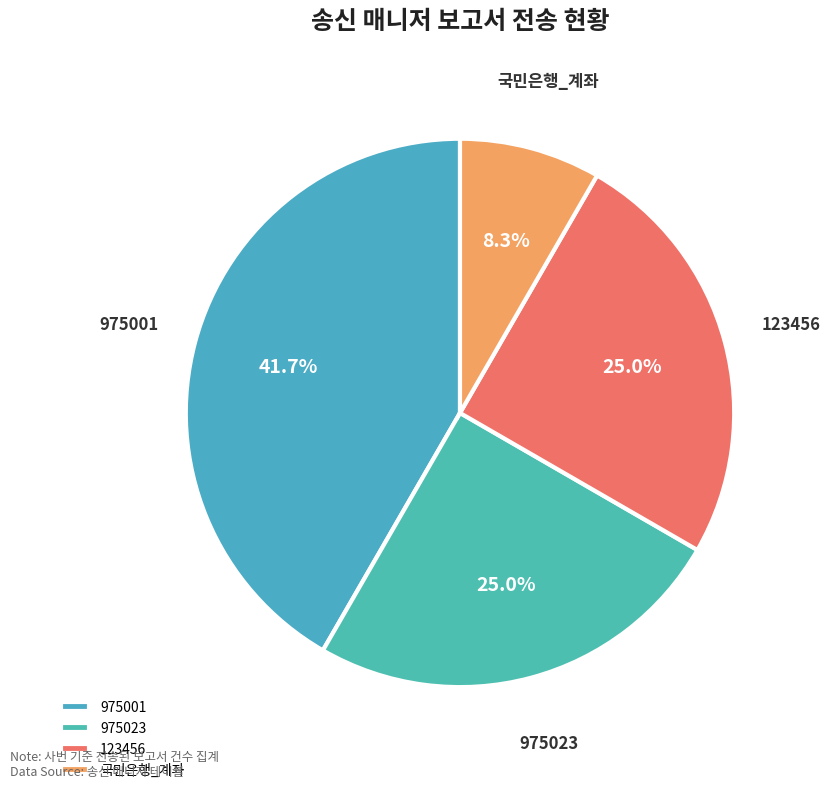

Does 975001 account for over 50% of the chart?

No